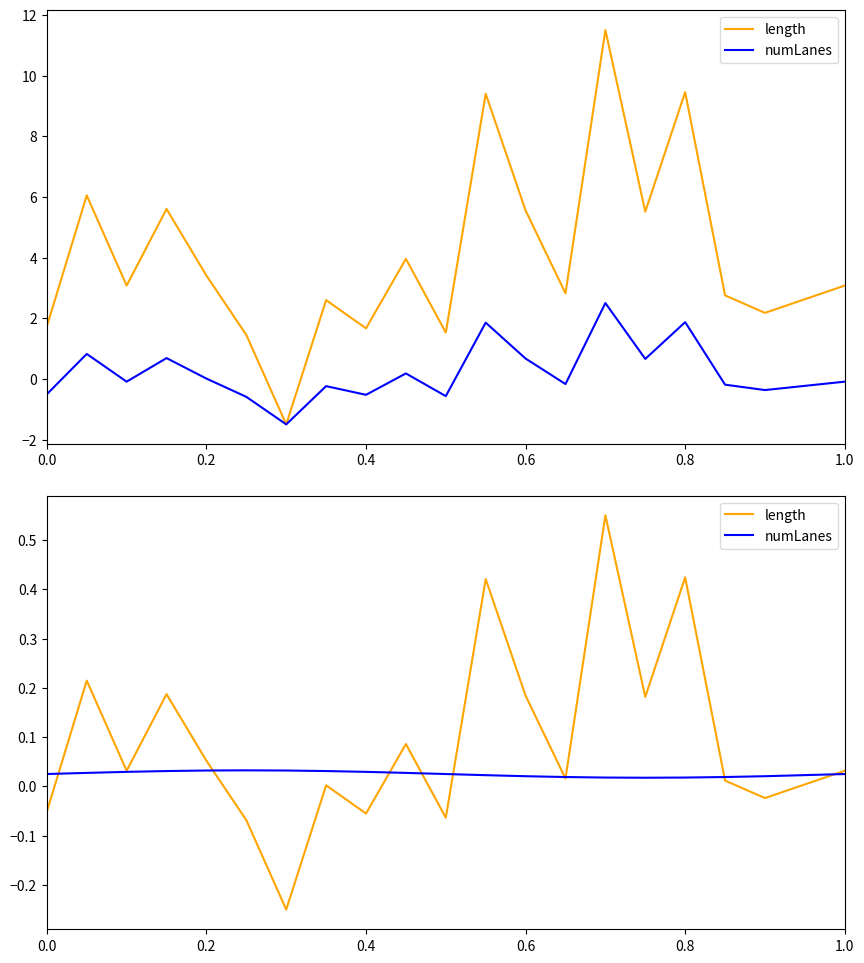

In length, how many points are higher than both neighbors (excluding endpoints)?

7